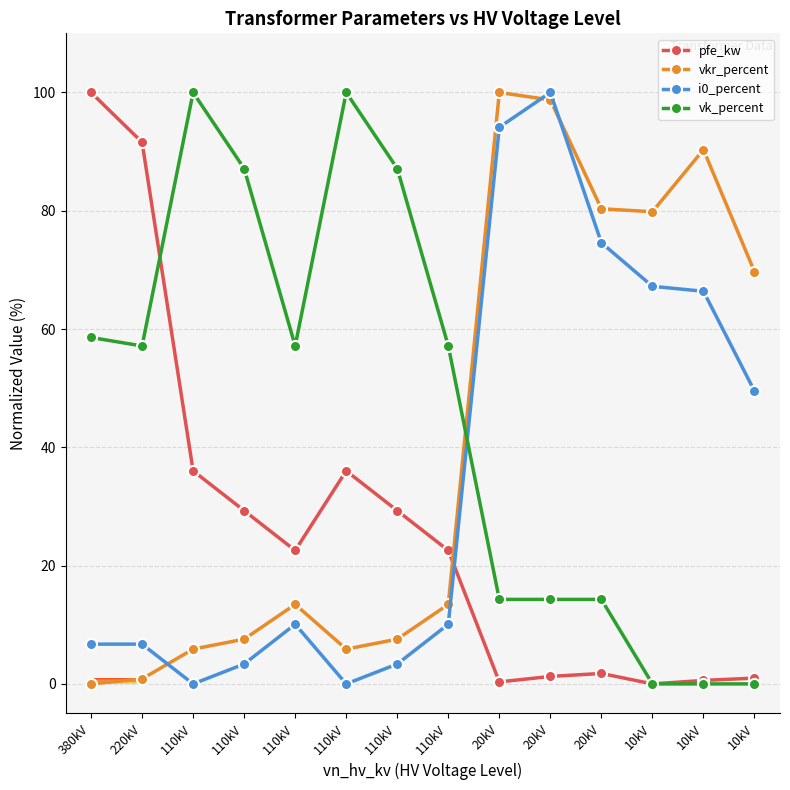

How many distinct data groups are displayed?

4